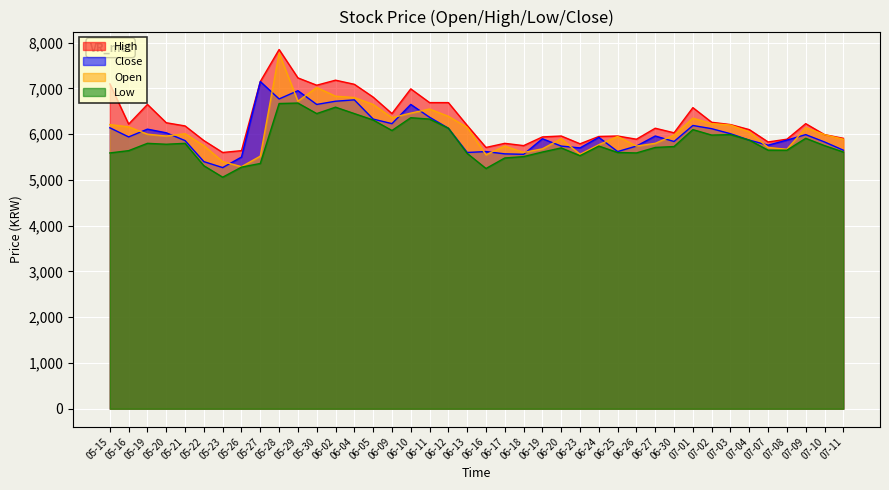

Reading right to left, extract all data points from this chart.

High: 07-11=5910	07-10=5990	07-09=6230	07-08=5890	07-07=5830	07-04=6100	07-03=6210	07-02=6260	07-01=6580	06-30=6030	06-27=6130	06-26=5890	06-25=5960	06-24=5950	06-23=5790	06-20=5960	06-19=5940	06-18=5750	06-17=5800	06-16=5710	06-13=6190	06-12=6690	06-11=6690	06-10=6990	06-09=6450	06-05=6810	06-04=7090	06-02=7180	05-30=7070	05-29=7230	05-28=7850	05-27=7150	05-26=5640	05-23=5600	05-22=5860	05-21=6180	05-20=6250	05-19=6650	05-16=6220	05-15=7100
Close: 07-11=5650	07-10=5830	07-09=5990	07-08=5870	07-07=5760	07-04=5870	07-03=6010	07-02=6120	07-01=6190	06-30=5840	06-27=5960	06-26=5740	06-25=5620	06-24=5930	06-23=5700	06-20=5740	06-19=5900	06-18=5560	06-17=5570	06-16=5620	06-13=5600	06-12=6130	06-11=6370	06-10=6650	06-09=6230	06-05=6330	06-04=6750	06-02=6720	05-30=6650	05-29=6950	05-28=6770	05-27=7150	05-26=5500	05-23=5270	05-22=5400	05-21=5860	05-20=6030	05-19=6110	05-16=5940	05-15=6140
Open: 07-11=5890	07-10=5990	07-09=6140	07-08=5670	07-07=5710	07-04=6050	07-03=6200	07-02=6230	07-01=6350	06-30=5980	06-27=5800	06-26=5740	06-25=5950	06-24=5770	06-23=5560	06-20=5900	06-19=5680	06-18=5600	06-17=5740	06-16=5550	06-13=6150	06-12=6390	06-11=6550	06-10=6460	06-09=6360	06-05=6650	06-04=6800	06-02=6830	05-30=7020	05-29=6720	05-28=7770	05-27=5520	05-26=5290	05-23=5400	05-22=5750	05-21=6010	05-20=5960	05-19=6000	05-16=6160	05-15=6210
Low: 07-11=5610	07-10=5750	07-09=5910	07-08=5650	07-07=5650	07-04=5870	07-03=5990	07-02=5980	07-01=6100	06-30=5730	06-27=5710	06-26=5590	06-25=5600	06-24=5740	06-23=5530	06-20=5700	06-19=5610	06-18=5510	06-17=5480	06-16=5250	06-13=5580	06-12=6130	06-11=6330	06-10=6360	06-09=6080	06-05=6310	06-04=6450	06-02=6590	05-30=6450	05-29=6680	05-28=6670	05-27=5360	05-26=5280	05-23=5060	05-22=5310	05-21=5800	05-20=5780	05-19=5800	05-16=5640	05-15=5590